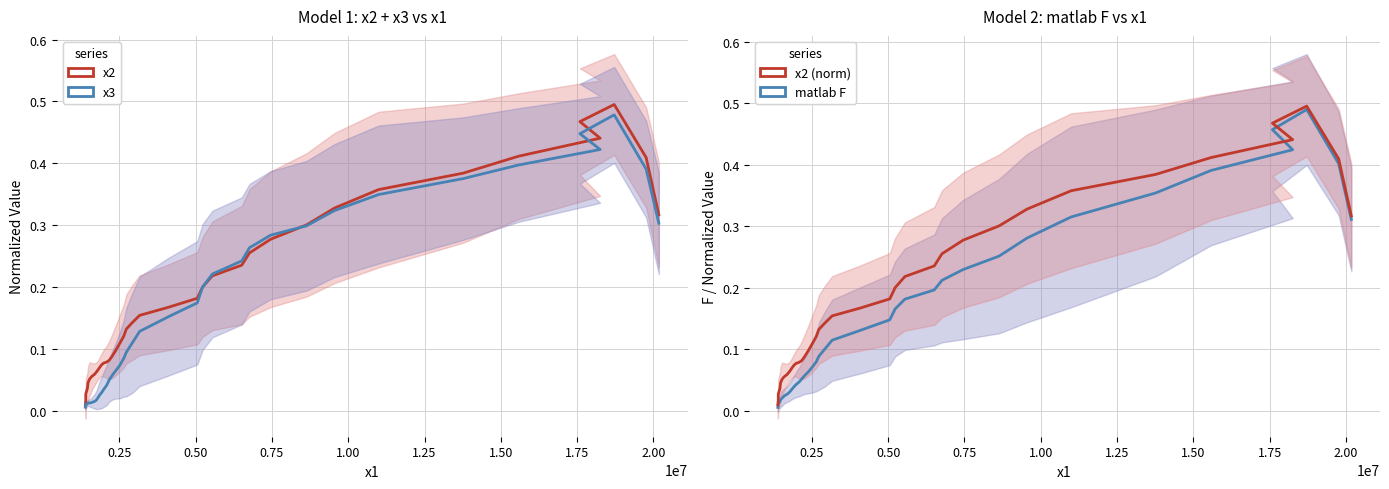

What is the greatest value displayed?

0.5